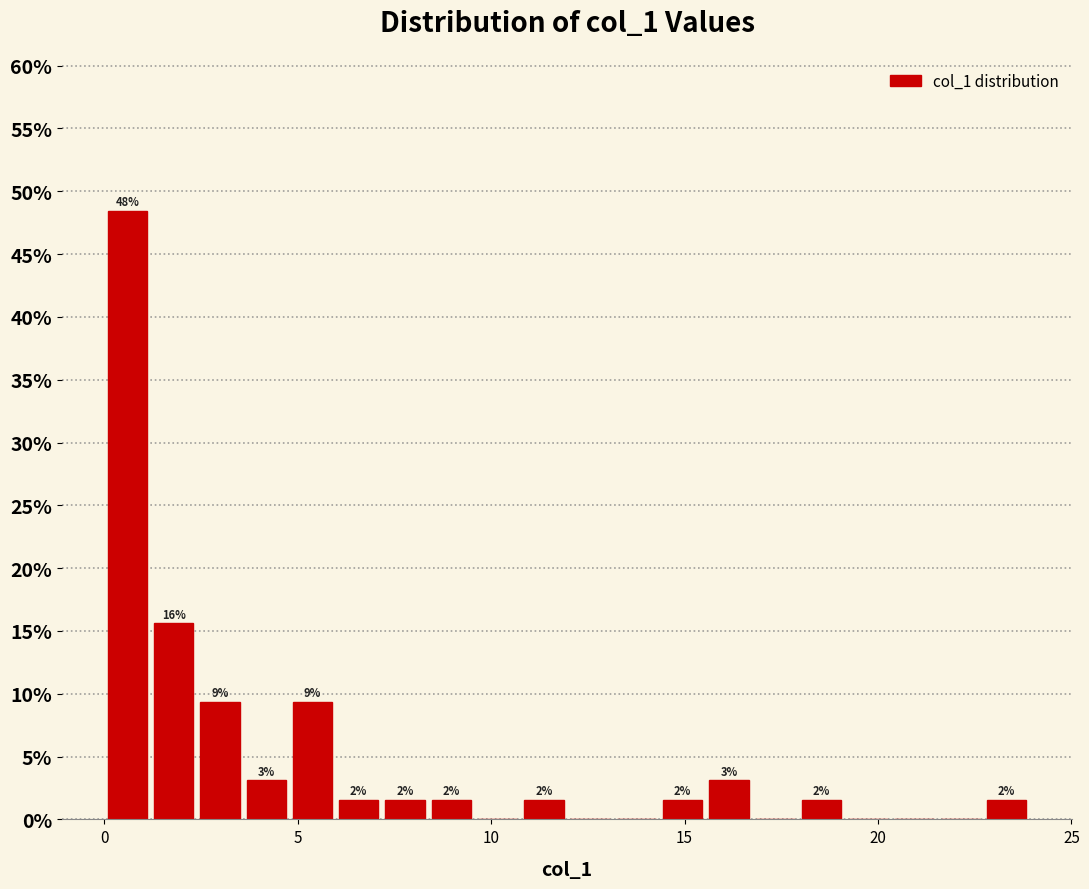

Around what value on the x-axis is the tallest bar? Give the approximate position of its centre, as read against the axis.

0.5